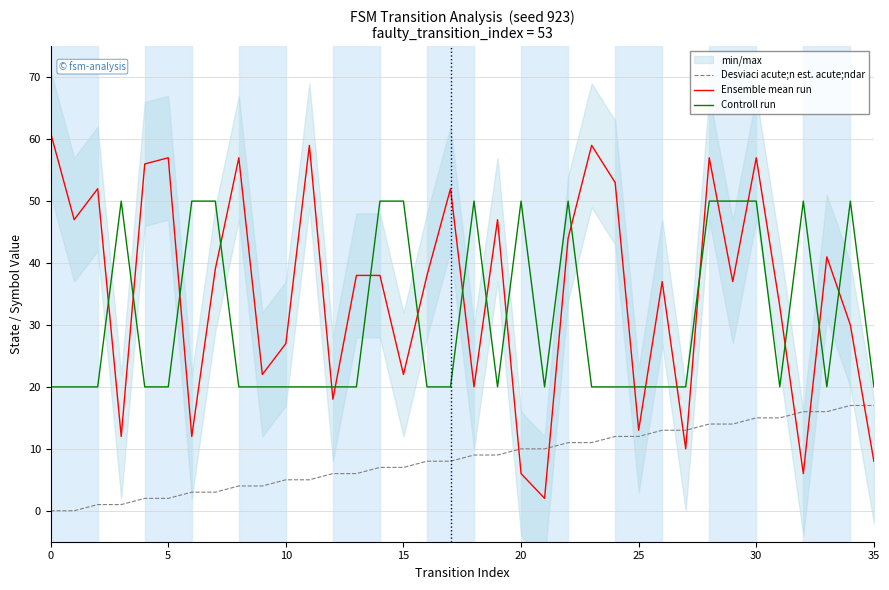

What is the label of the 2nd point from the right?

34